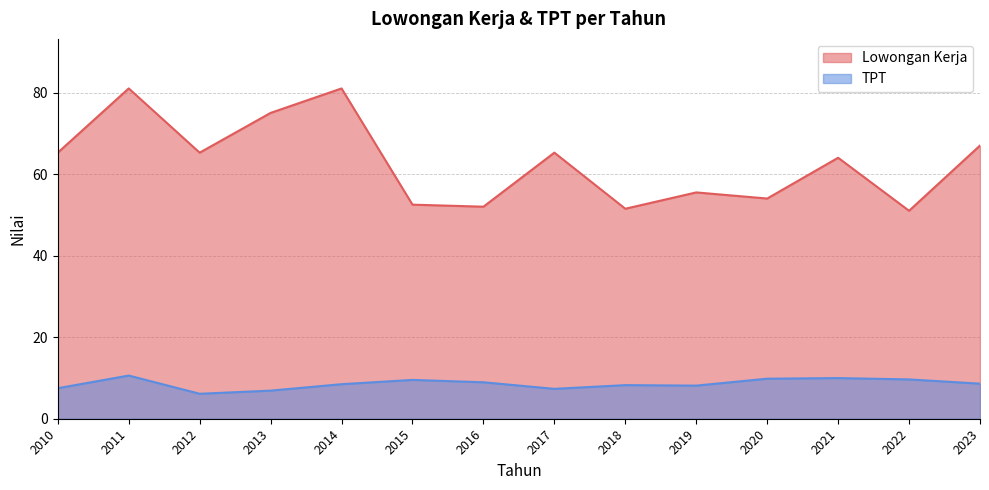

Between 2012 and 2013, which series saw the biggest shift?

Lowongan Kerja